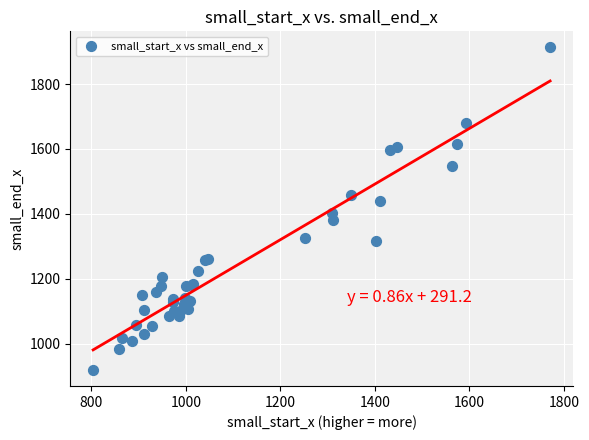

What Y value in the scatter plot is closest to 1416?

1402